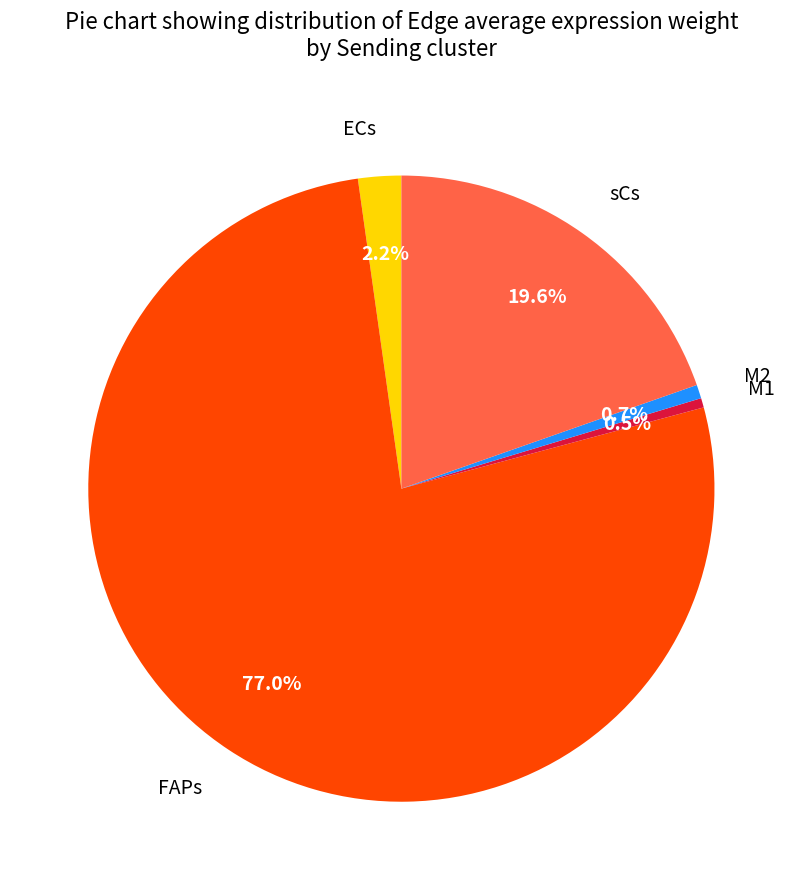

Which slice is the largest?

FAPs